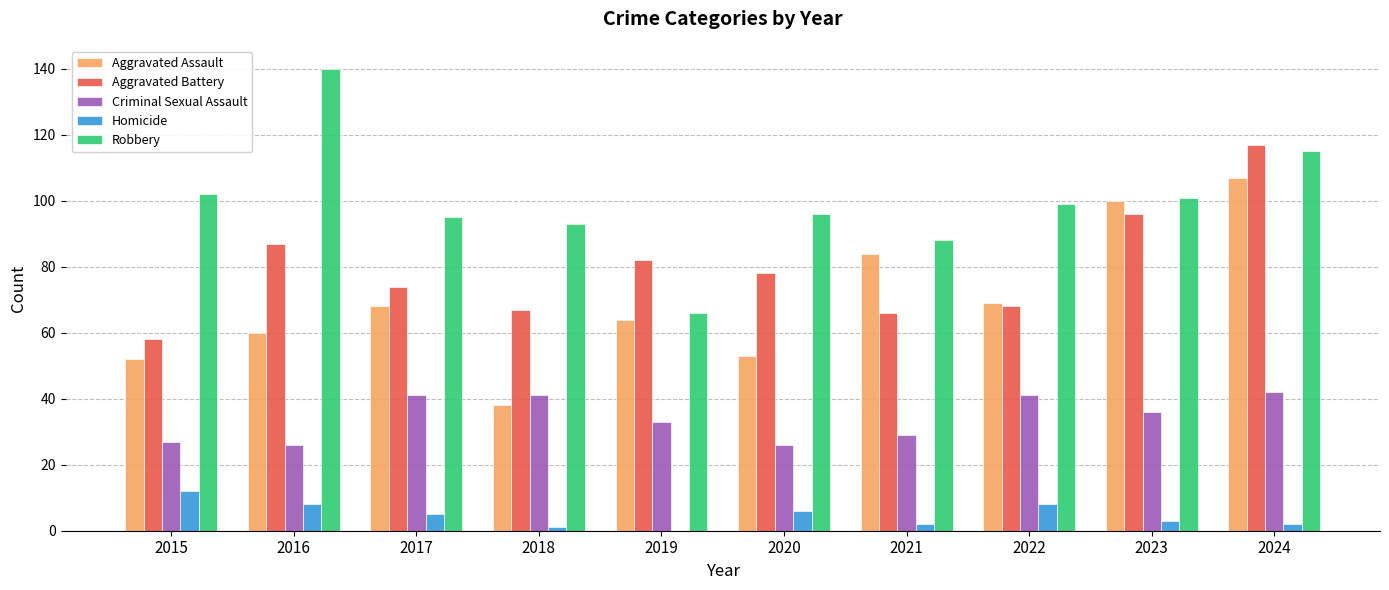

What is the total value across all series at 2020?

259